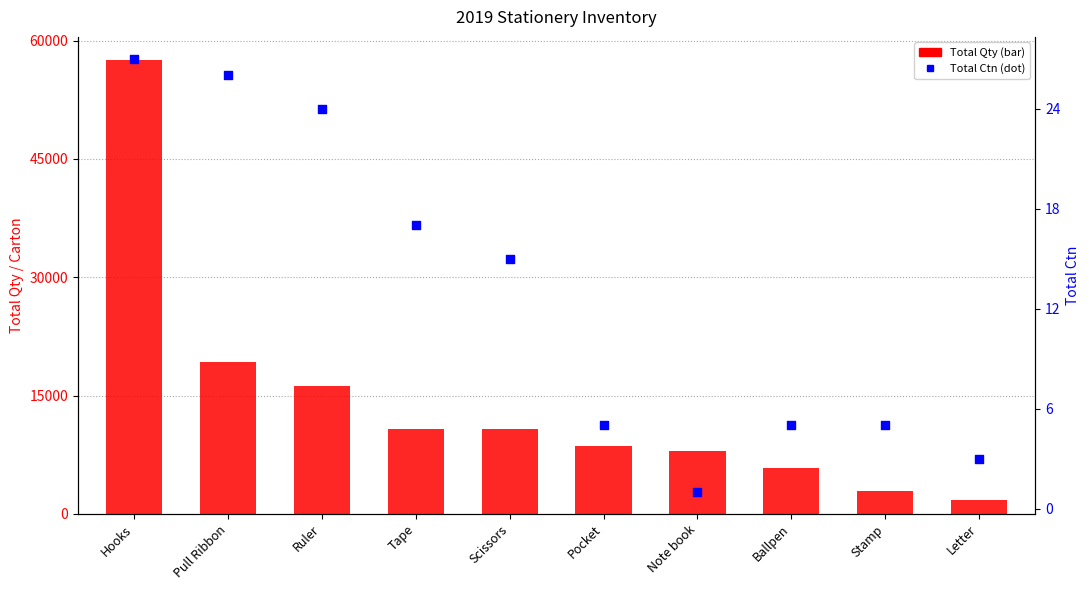

At which category is the sum across all series the highest?

Hooks